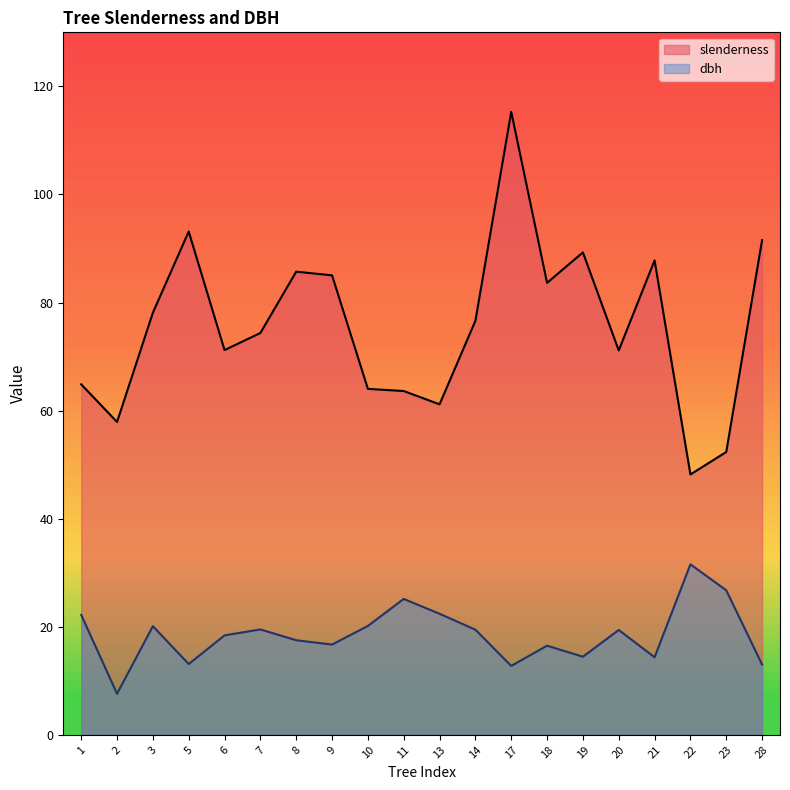

Reading left to right, extract all data points from this chart.

slenderness: 64.9	57.9	78.1	93.1	71.2	74.4	85.7	85.0	64.0	63.6	61.2	76.6	115.3	83.6	89.3	71.1	87.8	48.2	52.3	91.5
dbh: 22.2	7.6	20.1	13.1	18.4	19.5	17.5	16.7	20.1	25.1	22.4	19.4	12.8	16.5	14.4	19.4	14.3	31.6	26.8	13.0